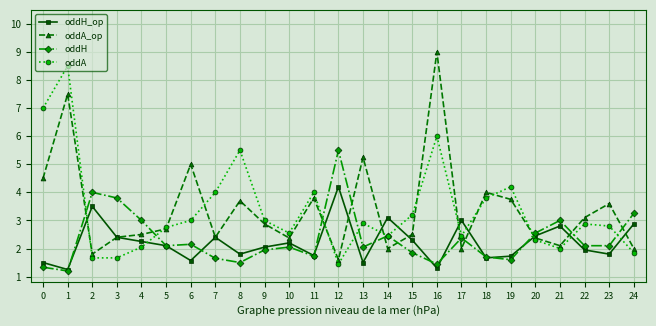

Where is the first local minimum for oddH?

1